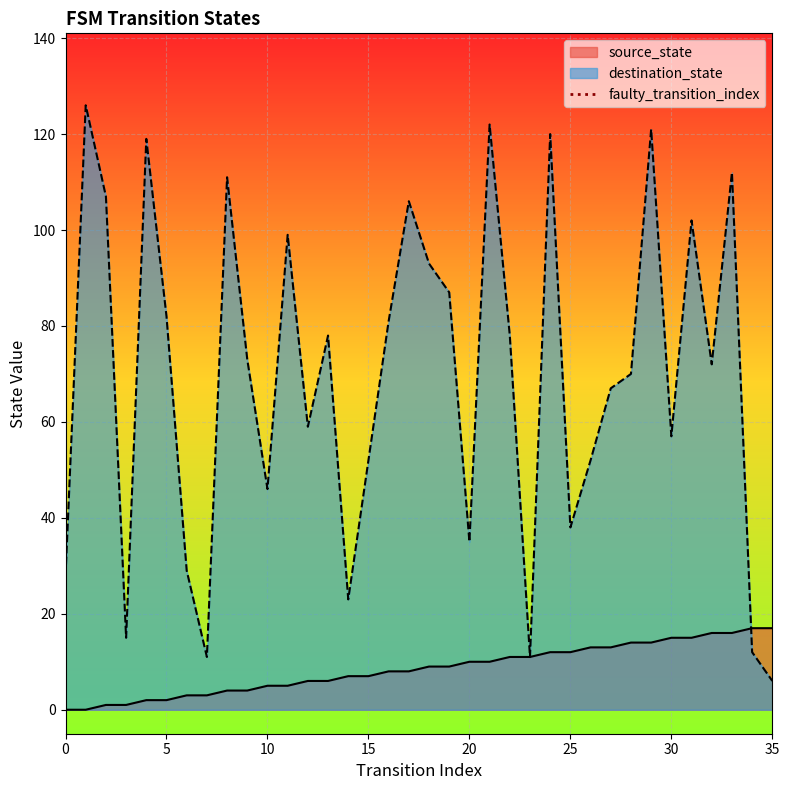

What is the minimum value for destination_state?

6